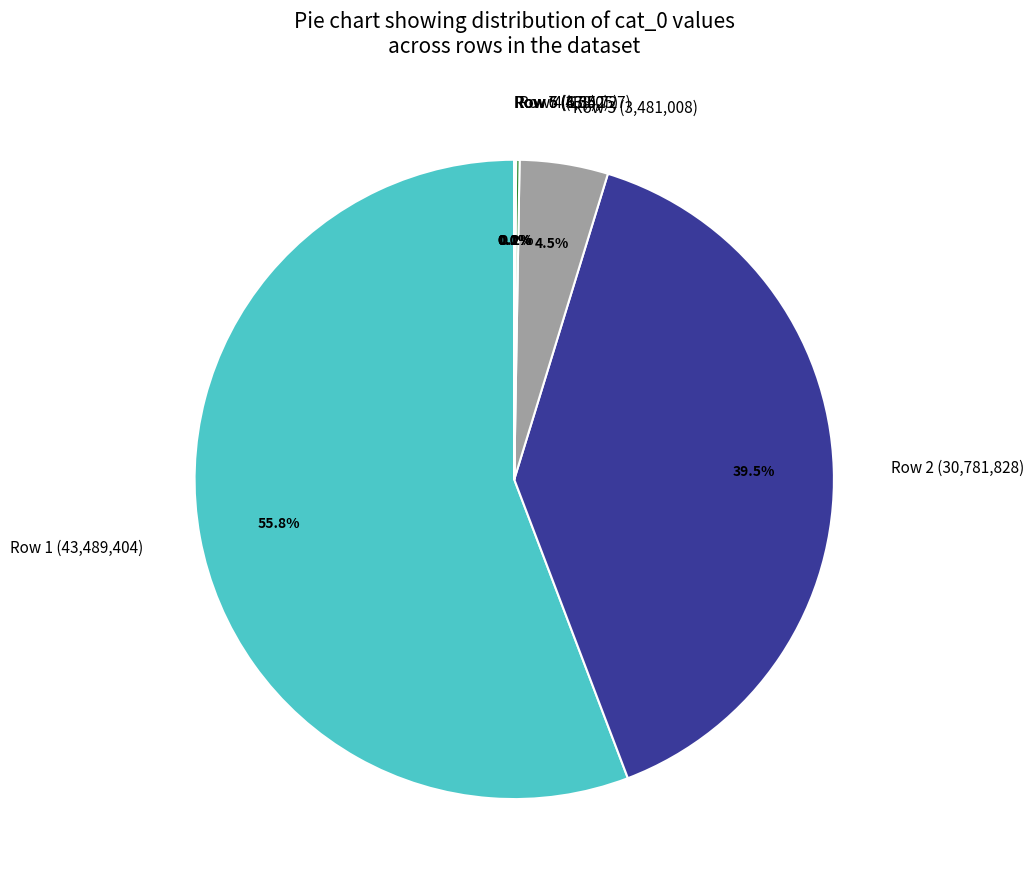

What portion of the pie excludes Row 2 (30,781,828)?

60.5%